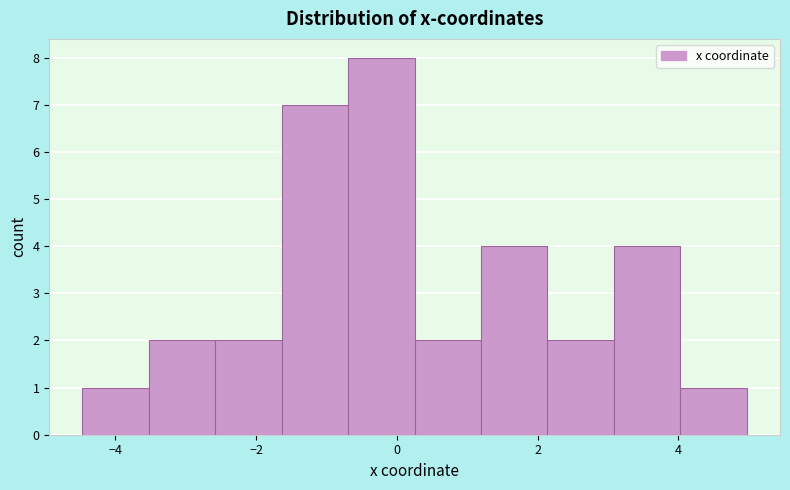

What is the height of the bar covering -2.6 to -1.6 on the x-axis? Neither the bar edges nor the heights are printed on the chart, so give them approximately, as read against the axes.

2